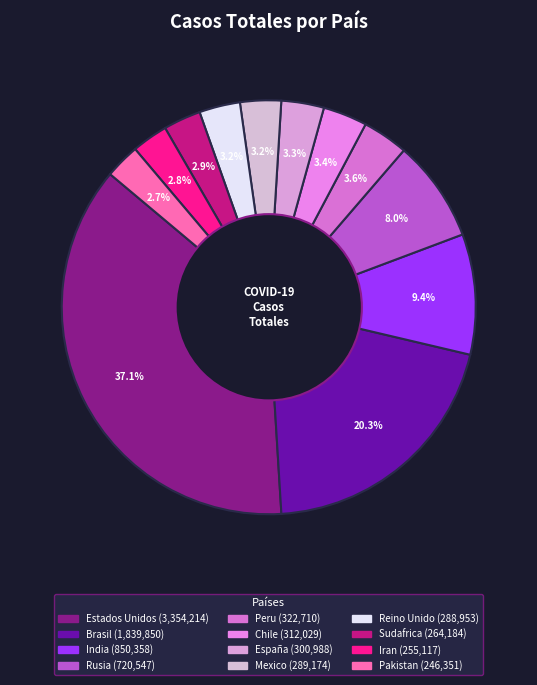

Rank the categories by value from lowest to highest.

Pakistan, Iran, Sudafrica, Reino Unido, Mexico, España, Chile, Peru, Rusia, India, Brasil, Estados Unidos